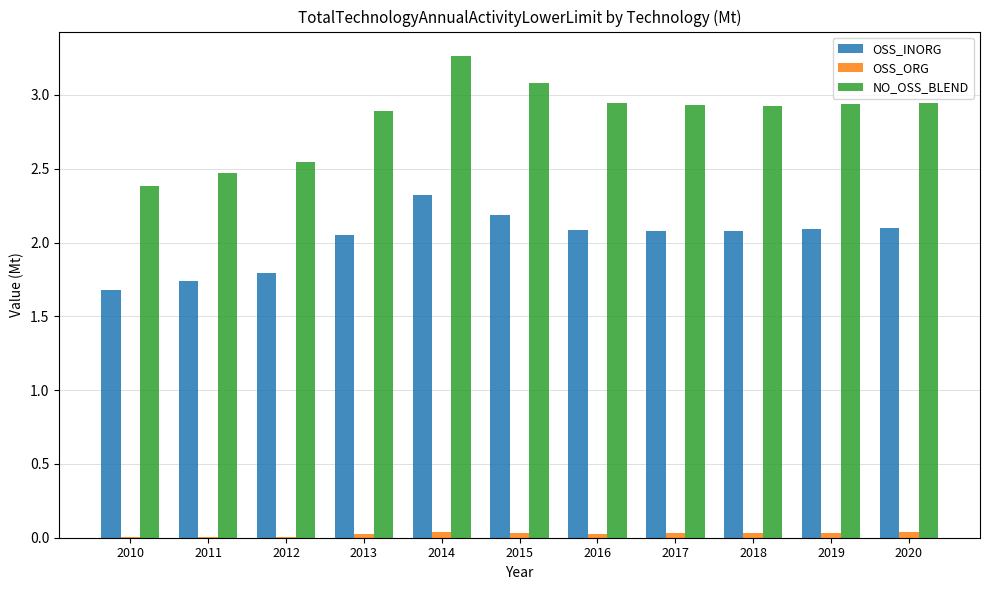

True or false: NO_OSS_BLEND has a value of 0.9 at 2014.

False